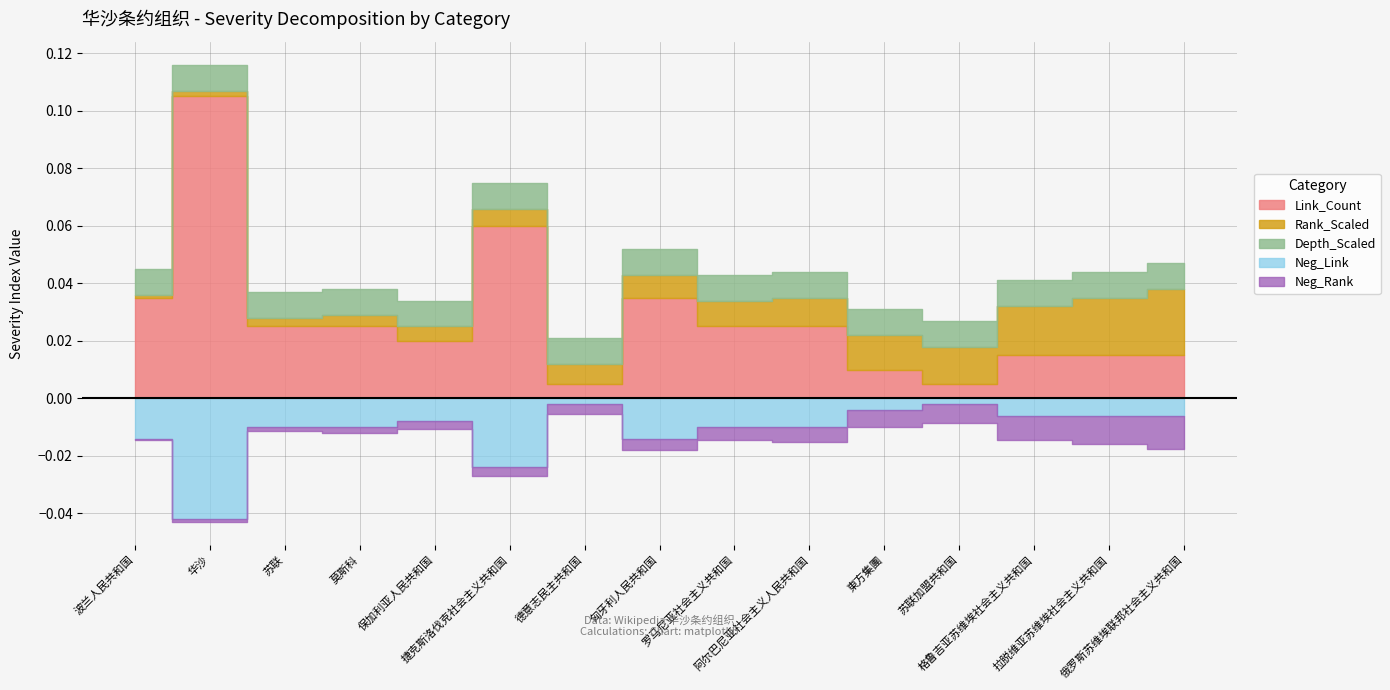

How many categories are shown in the chart?

15